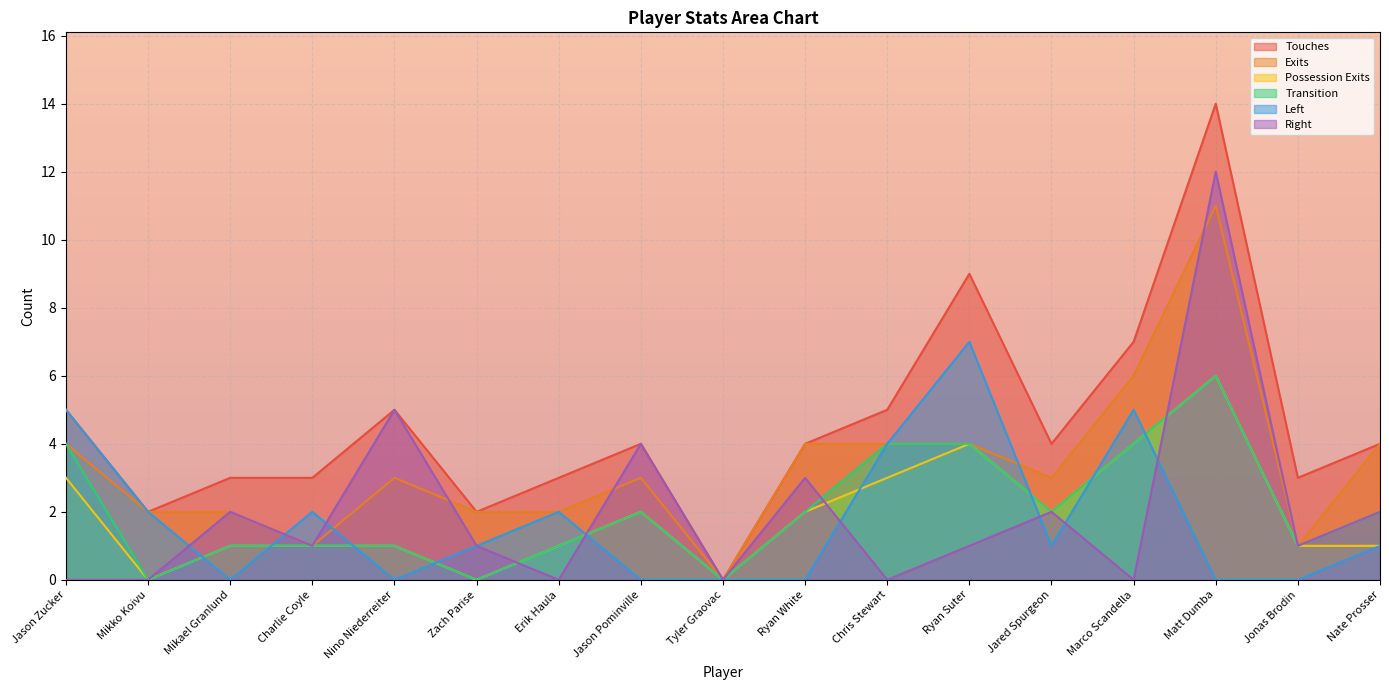

How many values in the Touches series exceed 4?

6